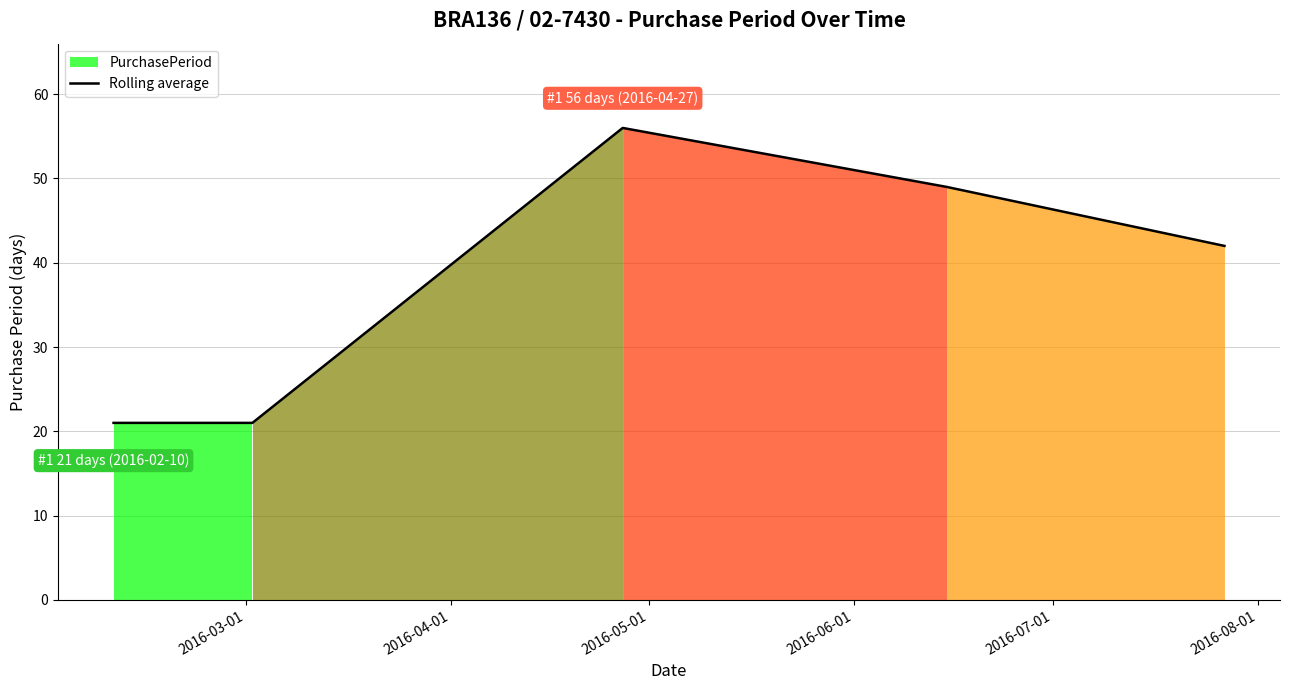

What is the lowest value of the Rolling average series?

21